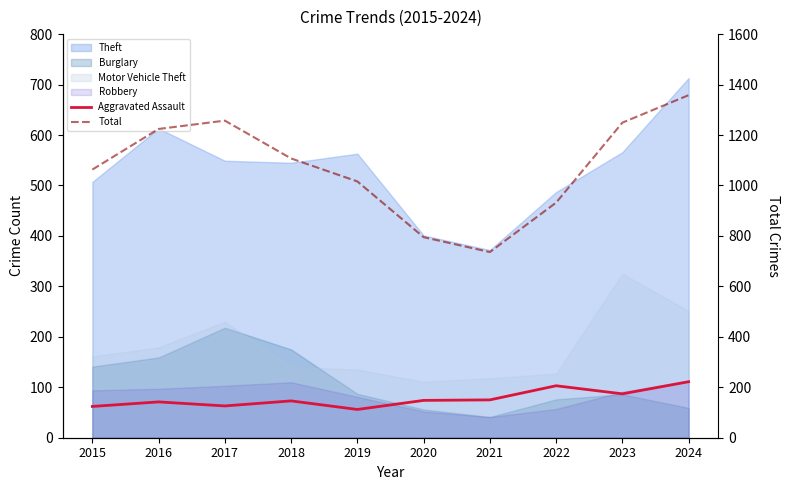

Is it true that Total equals 1936 at 2017?

False